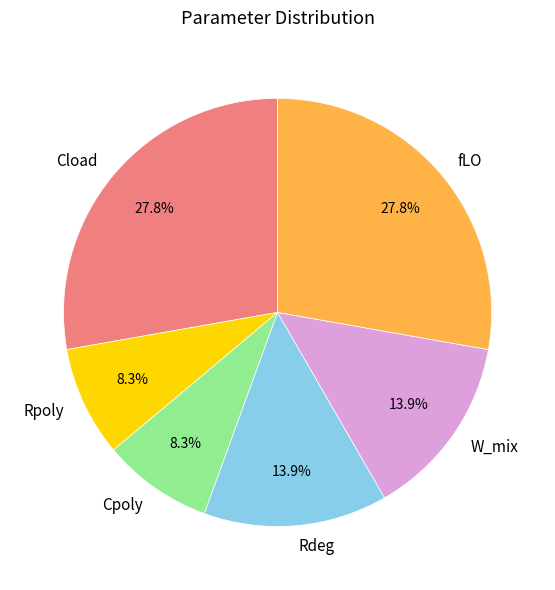

How many slices are in this pie chart?

6